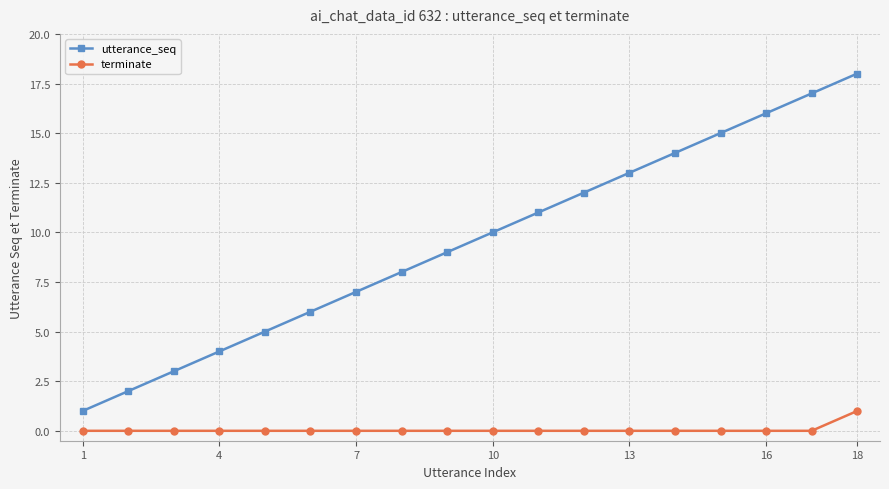

What is the sum of all utterance_seq values?

171